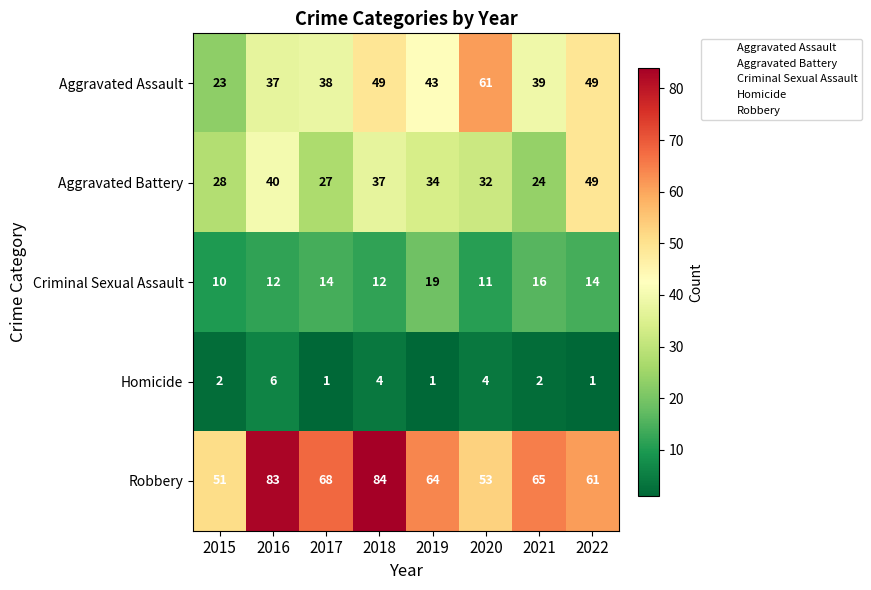

Which label corresponds to the largest value in the chart?

2018